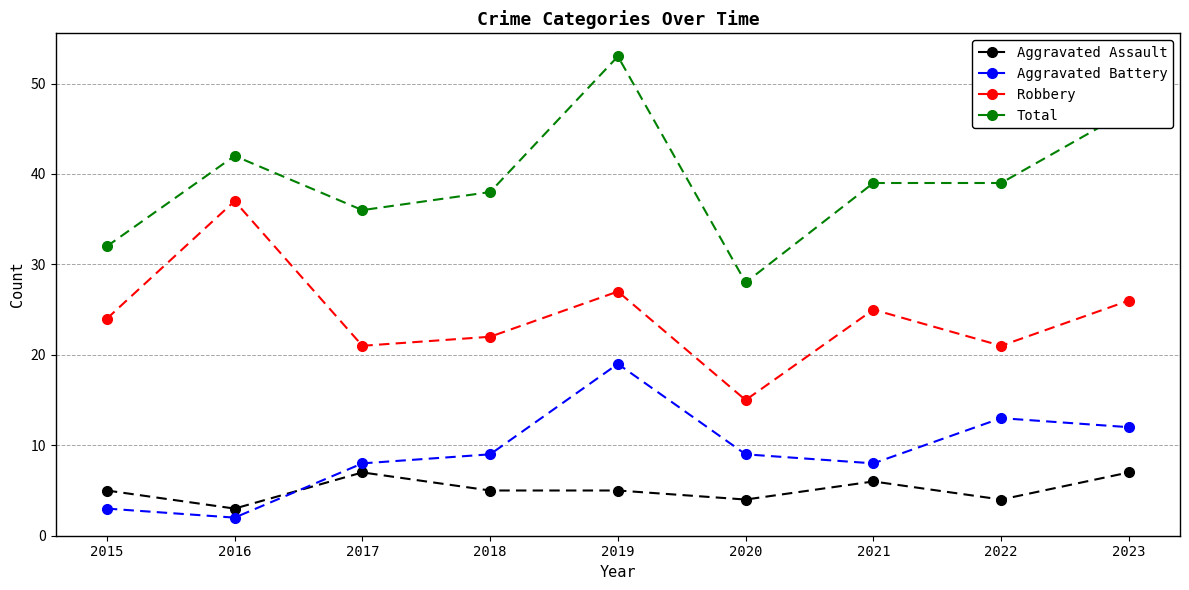

Which series has the widest spread of values?

Total